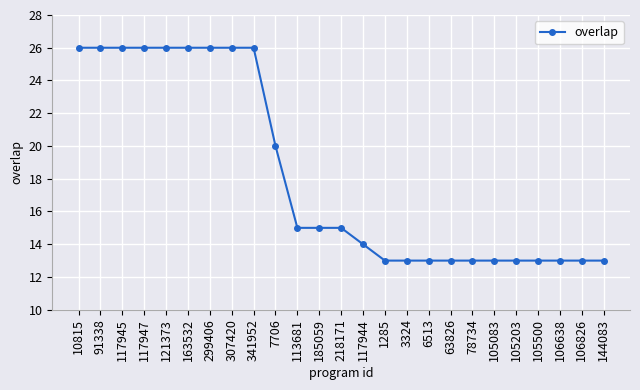

What is the label of the 11th point from the right?

1285